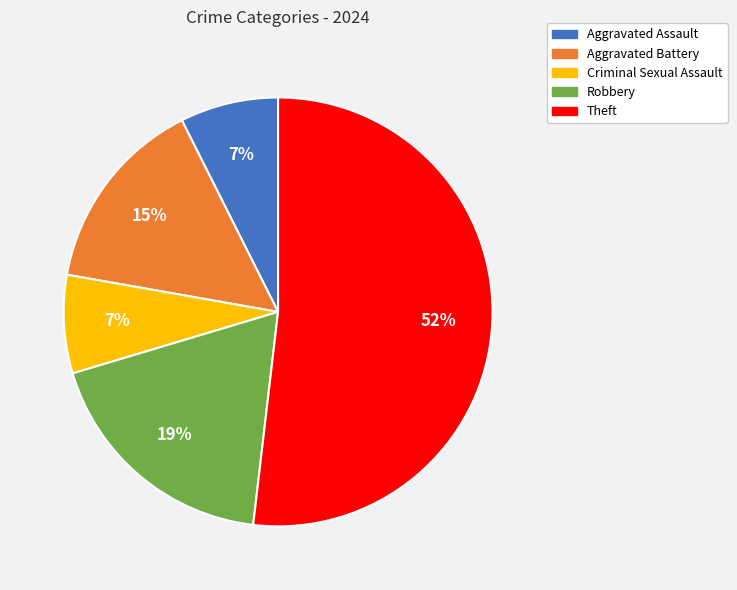

Which has a higher value, Aggravated Battery or Aggravated Assault?

Aggravated Battery